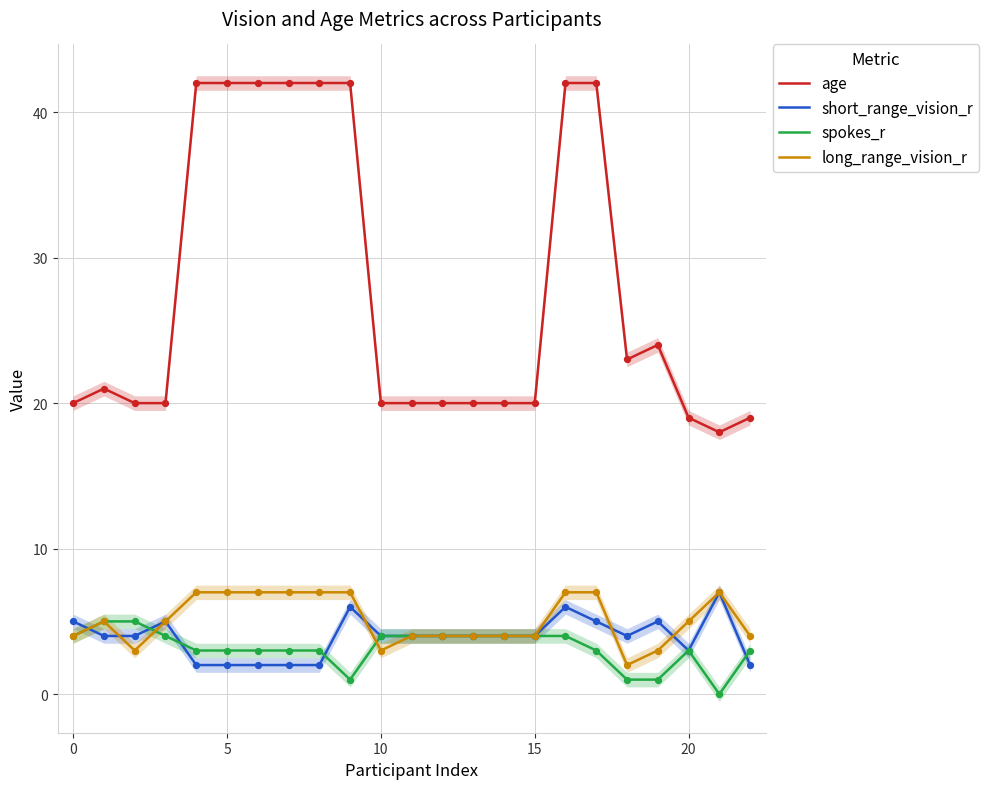

Which series contains the lowest Y value?

spokes_r